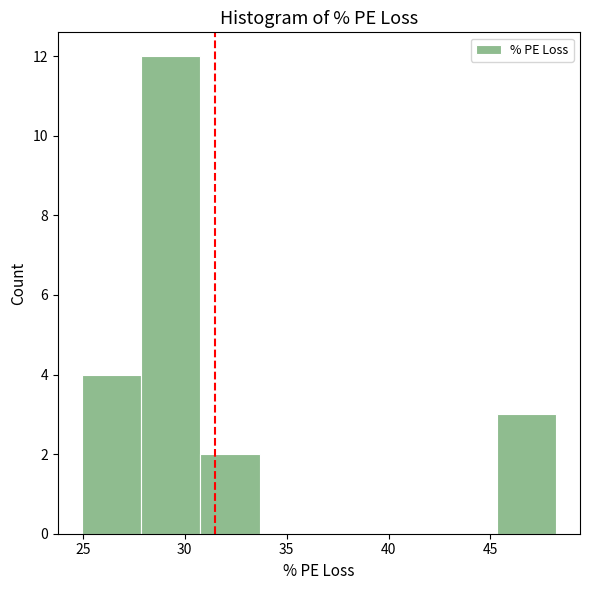

Reading left to right, transcribe this chart: for each bar, give the range it covers on the x-axis and its height. Neither the bar edges nor the heights are printed on the chart, so give them approximately, as read against the axes.

25.0 to 28.0: 4
28.0 to 31.0: 12
31.0 to 33.5: 2
33.5 to 36.5: 0
36.5 to 39.5: 0
39.5 to 42.5: 0
42.5 to 45.5: 0
45.5 to 48.0: 3